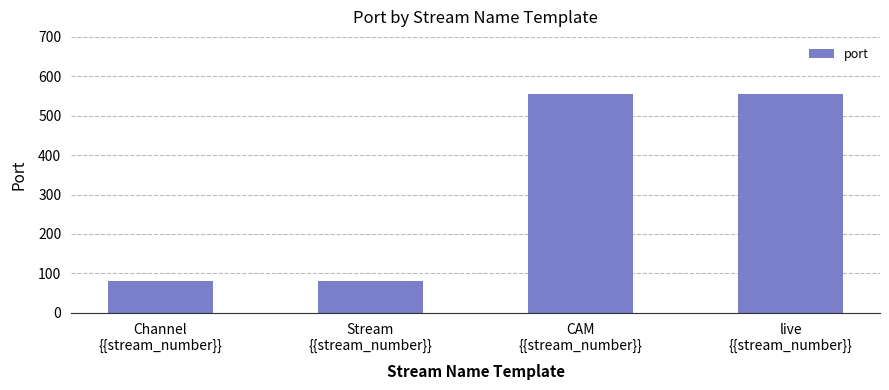

Are the bars horizontal?

No